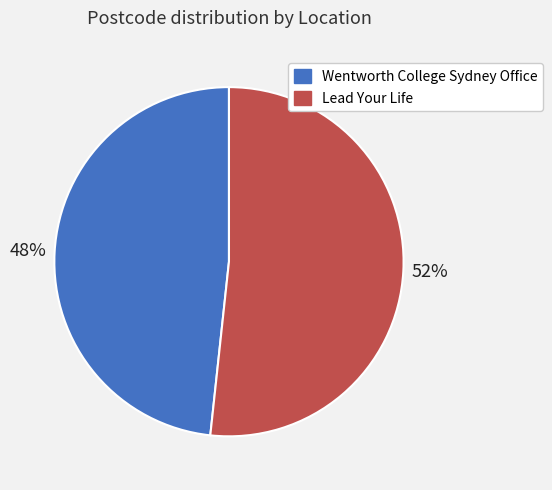

To the nearest percent, what portion does Lead Your Life represent?

52%